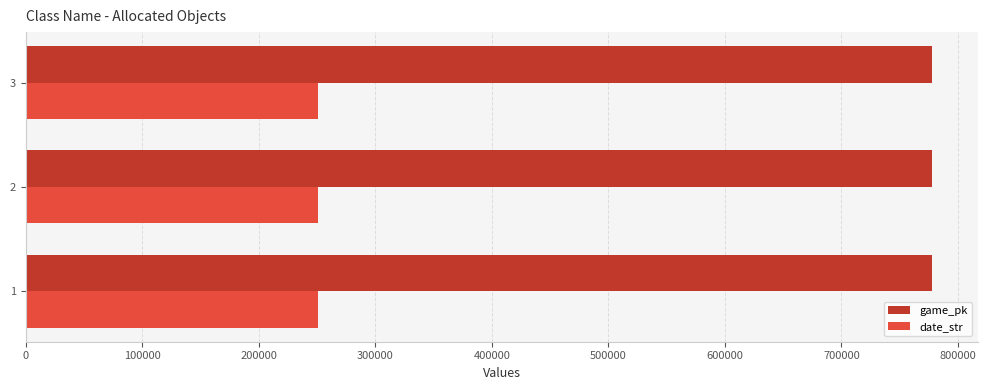

What is the average value of the date_str series?

250505